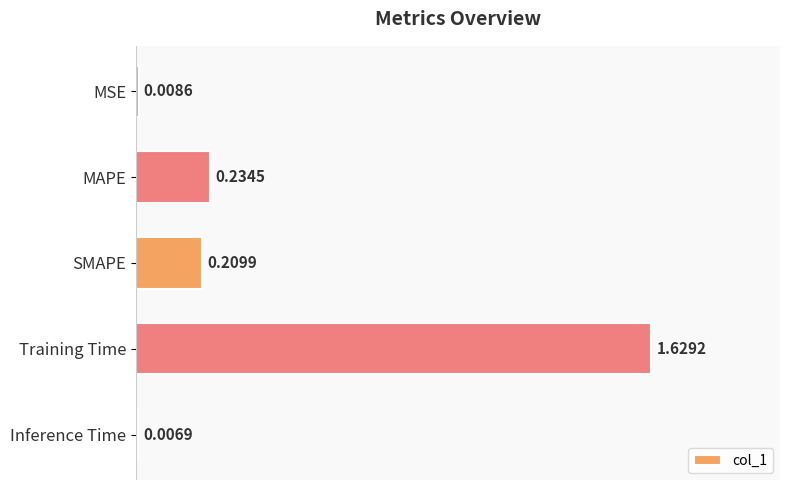

Where is the data nearest to the value 0?

Inference Time